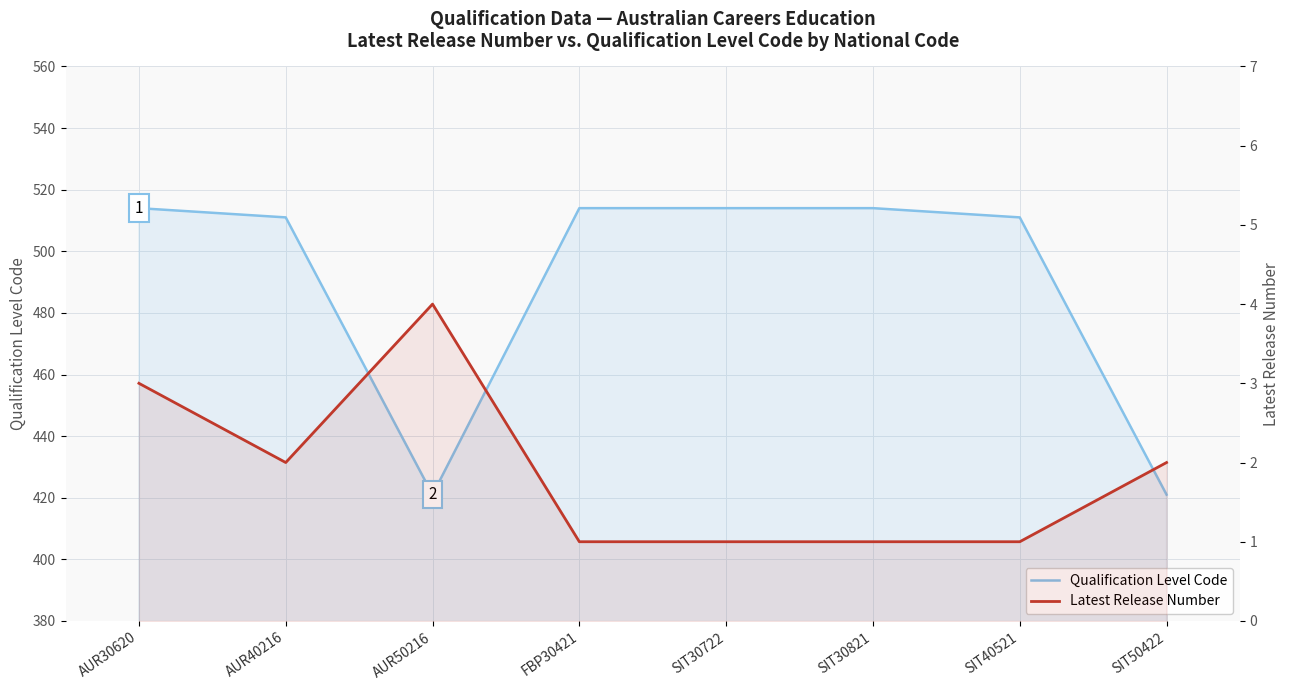

True or false: Latest Release Number and Qualification Level Code cross at least once.

False